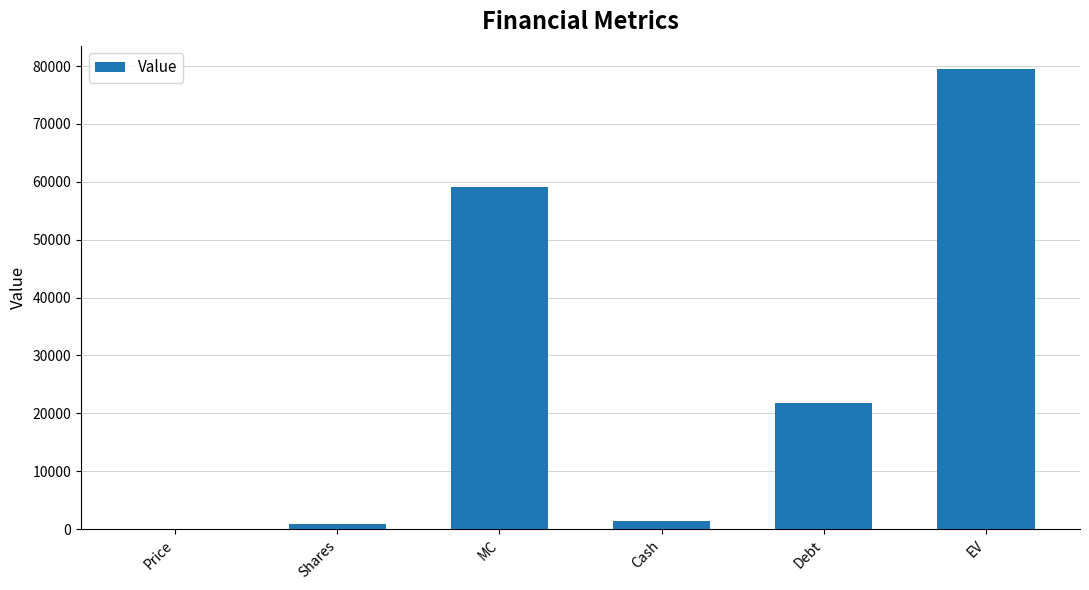

At which label is the value closest to 39801?

Debt